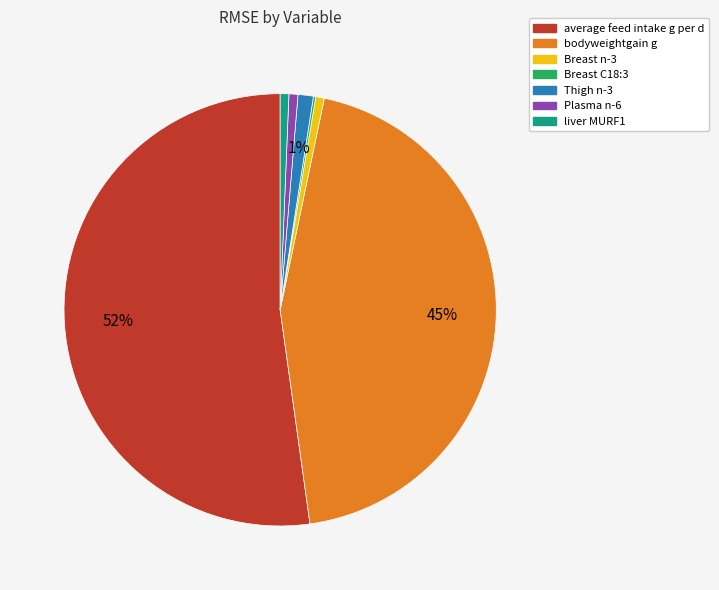

To the nearest percent, what is the average slice percentage?

14%